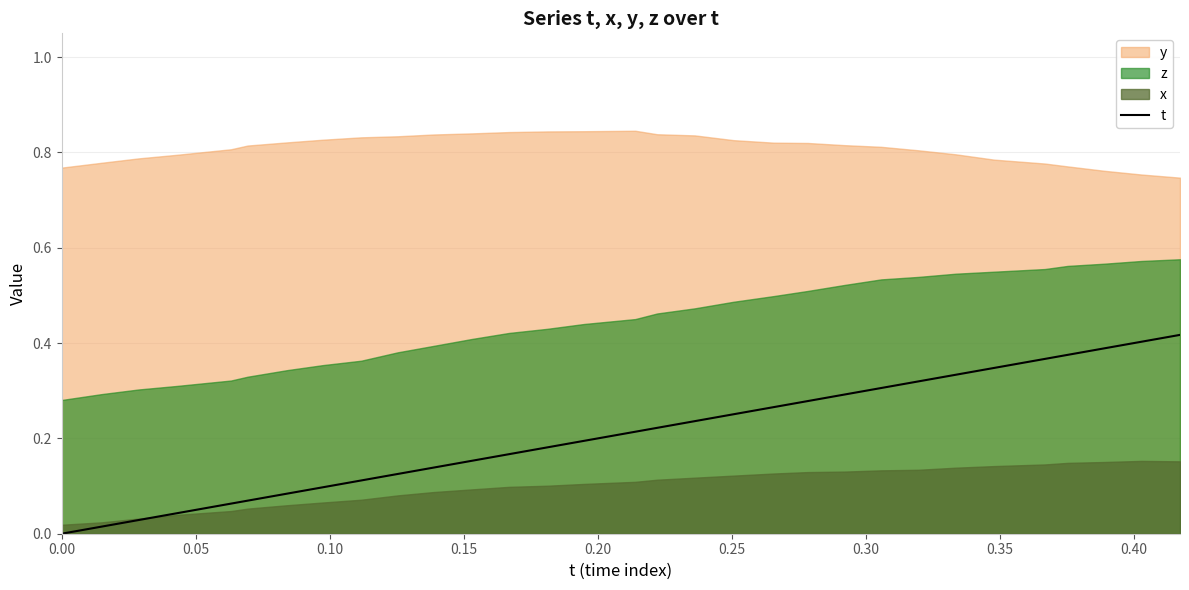

Reading left to right, list all the values displayed in this chart.

0.0	0.0	0.0	0.0	0.1	0.1	0.1	0.1	0.1	0.1	0.1	0.2	0.2	0.2	0.2	0.2	0.2	0.2	0.3	0.3	0.3	0.3	0.3	0.3	0.3	0.3	0.4	0.4	0.4	0.4	0.4